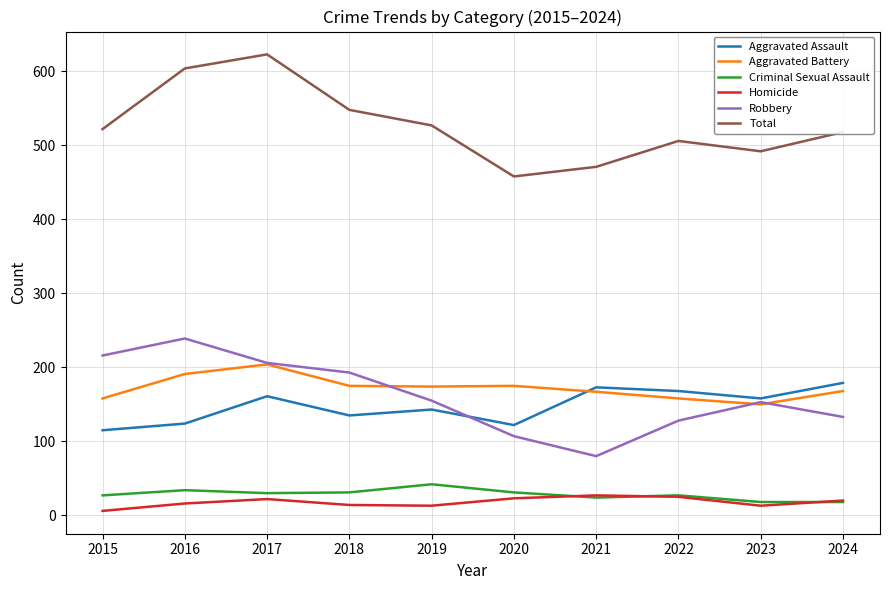

The value of Aggravated Battery at 2016 is 69. True or false?

False